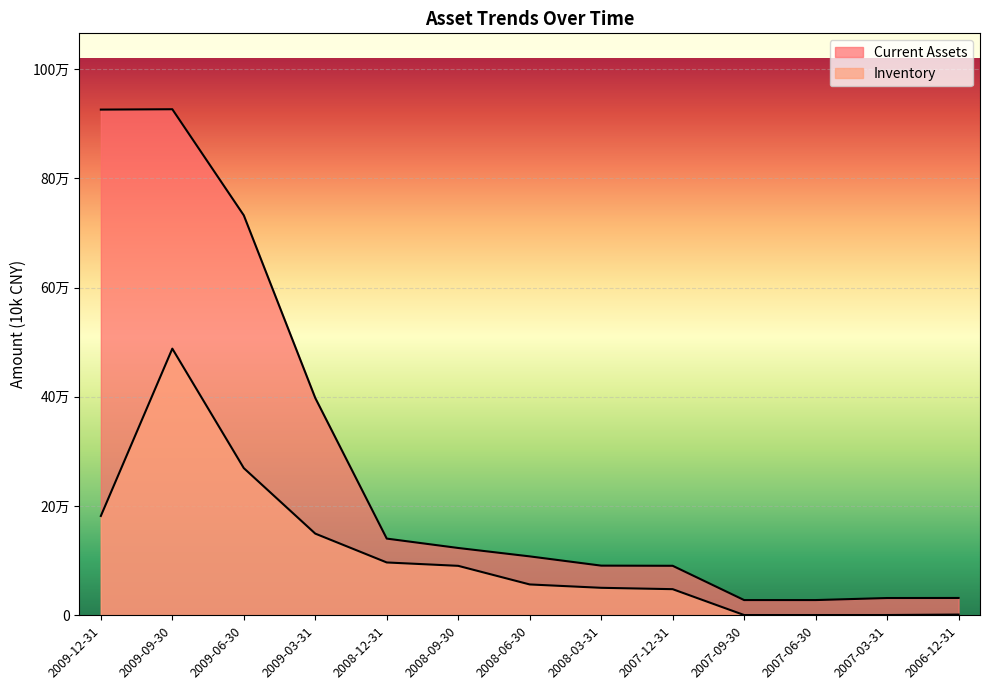

At 2006-12-31, list the series in order from largest to smallest.

Current Assets, Inventory